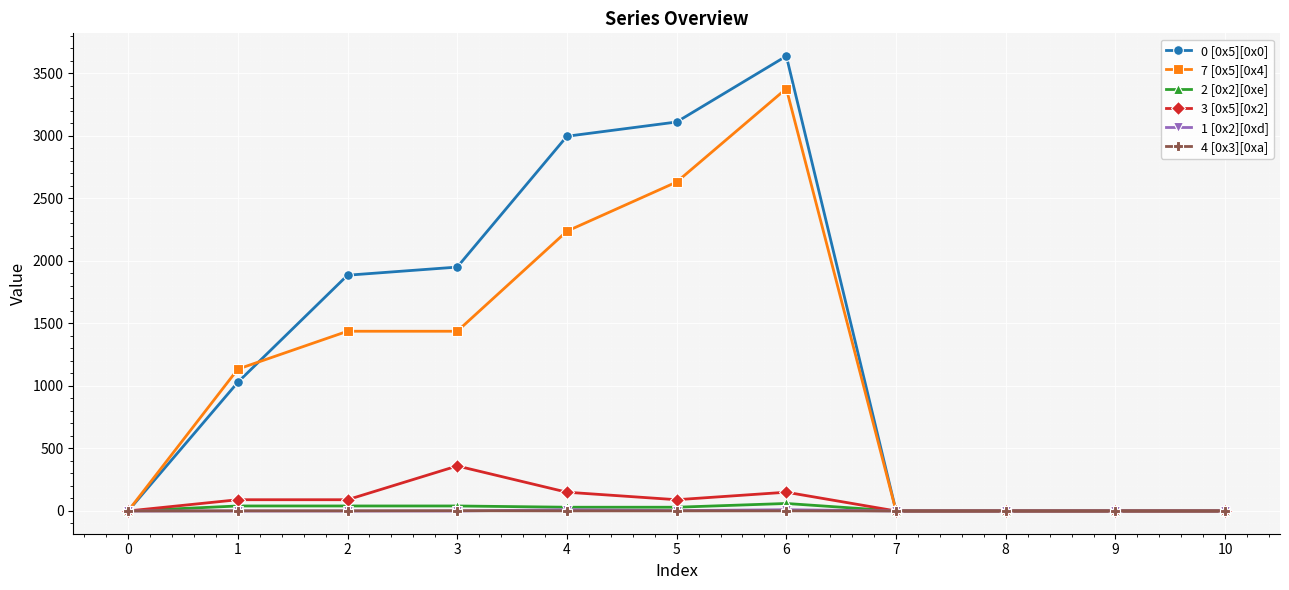

Is the value of 7 [0x5][0x4] at 1 greater than the value of 3 [0x5][0x2] at 4?

Yes